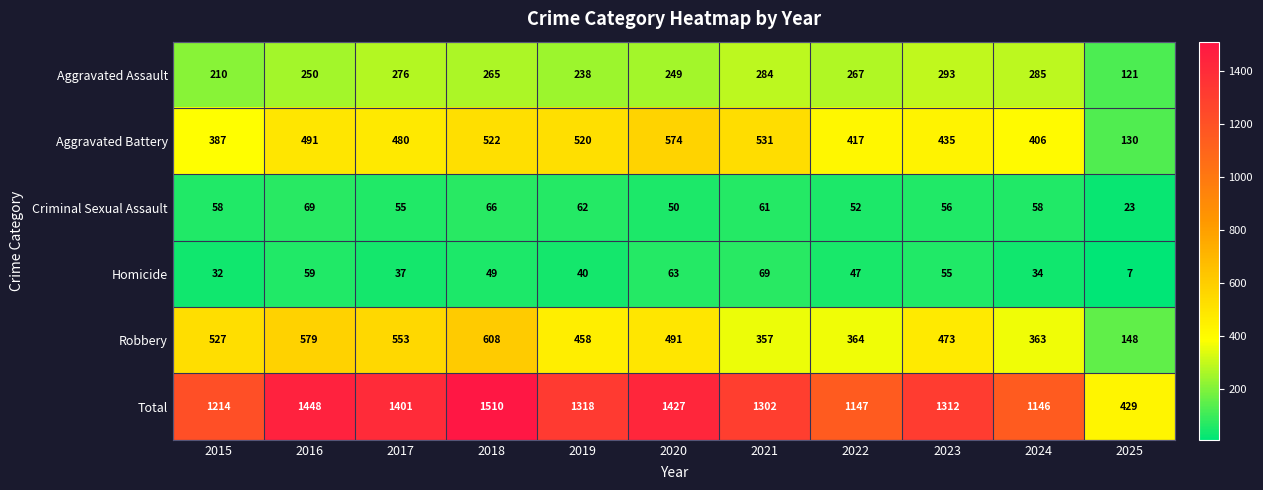

At 2019, list the series in order from largest to smallest.

Total, Aggravated Battery, Robbery, Aggravated Assault, Criminal Sexual Assault, Homicide